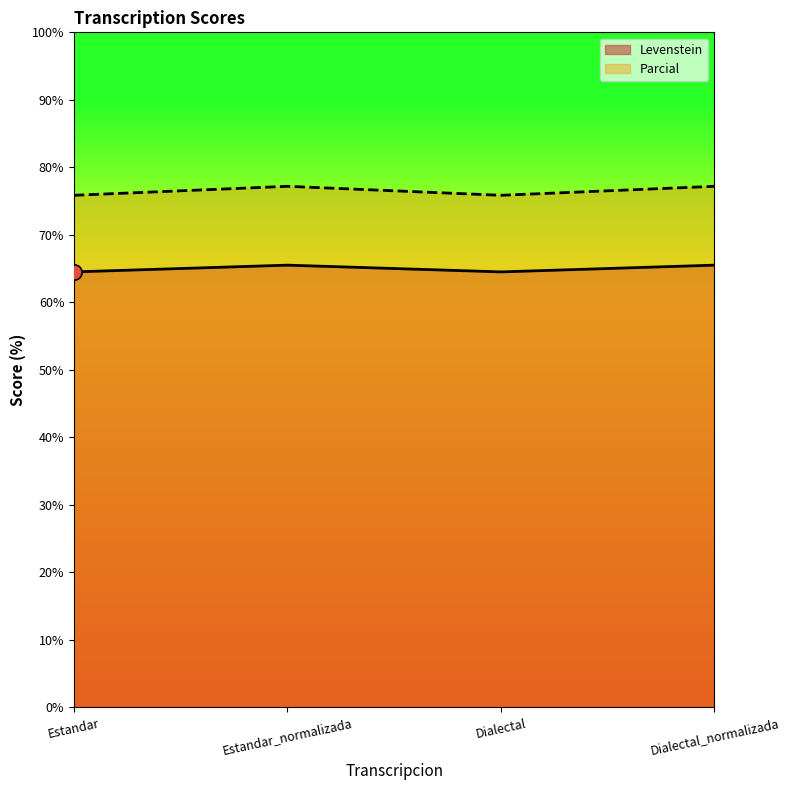

At how many categories does at least one series exceed 69?

4